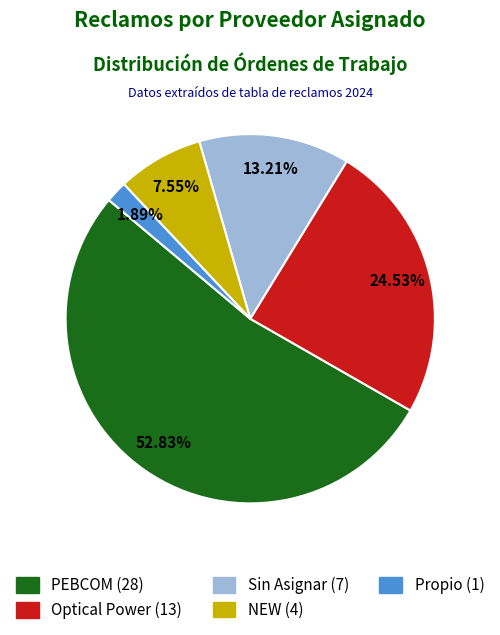

To the nearest percent, what is the combined percentage of PEBCOM and Optical Power?

77%